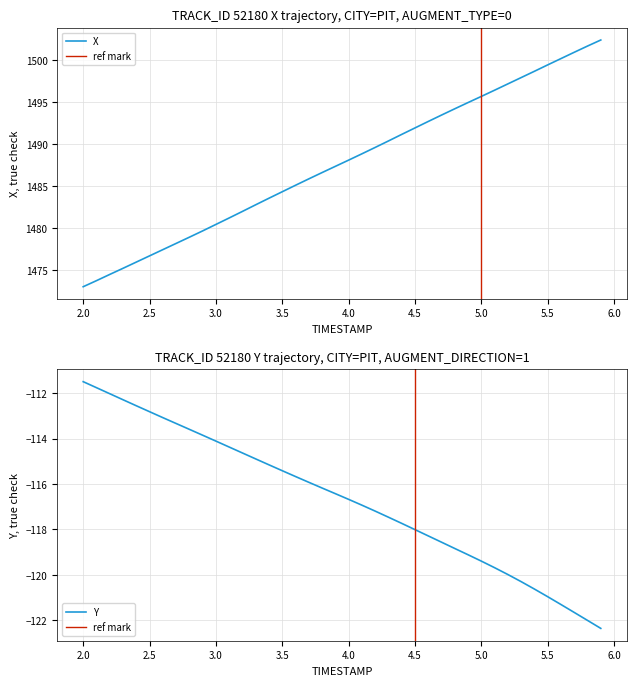

Reading right to left, transcribe all the data shown in this chart.

X: 1502.4	1501.7	1501.0	1500.2	1499.5	1498.7	1497.9	1497.2	1496.4	1495.7	1495.0	1494.2	1493.5	1492.7	1492.0	1491.2	1490.4	1489.6	1488.9	1488.1	1487.4	1486.6	1485.9	1485.1	1484.4	1483.6	1482.8	1482.0	1481.2	1480.5	1479.7	1479.0	1478.2	1477.5	1476.7	1476.0	1475.2	1474.5	1473.8	1473.1
Y: -122.4	-122.0	-121.7	-121.3	-121.0	-120.6	-120.3	-120.0	-119.7	-119.4	-119.1	-118.8	-118.6	-118.3	-118.0	-117.7	-117.5	-117.2	-116.9	-116.7	-116.4	-116.2	-115.9	-115.7	-115.4	-115.1	-114.9	-114.6	-114.4	-114.1	-113.8	-113.6	-113.3	-113.1	-112.8	-112.5	-112.3	-112.0	-111.7	-111.5